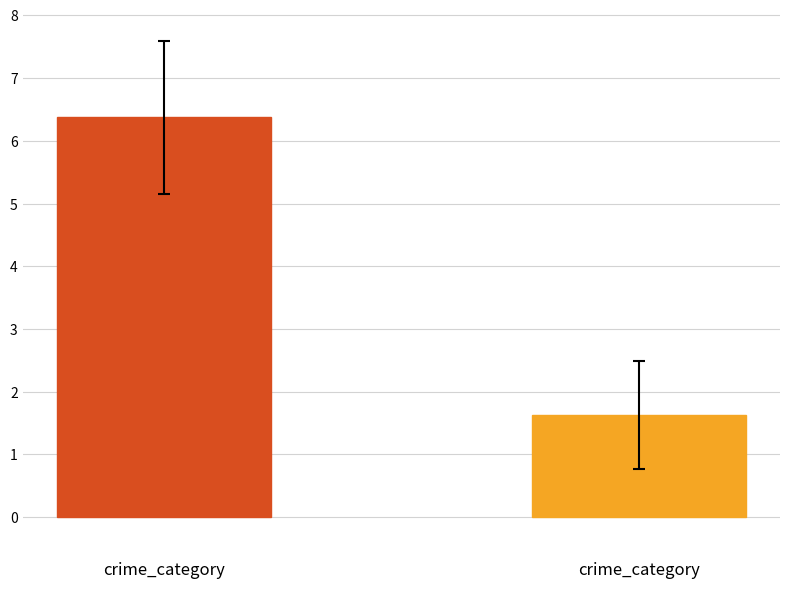

What is the minimum value shown in the chart?

1.6